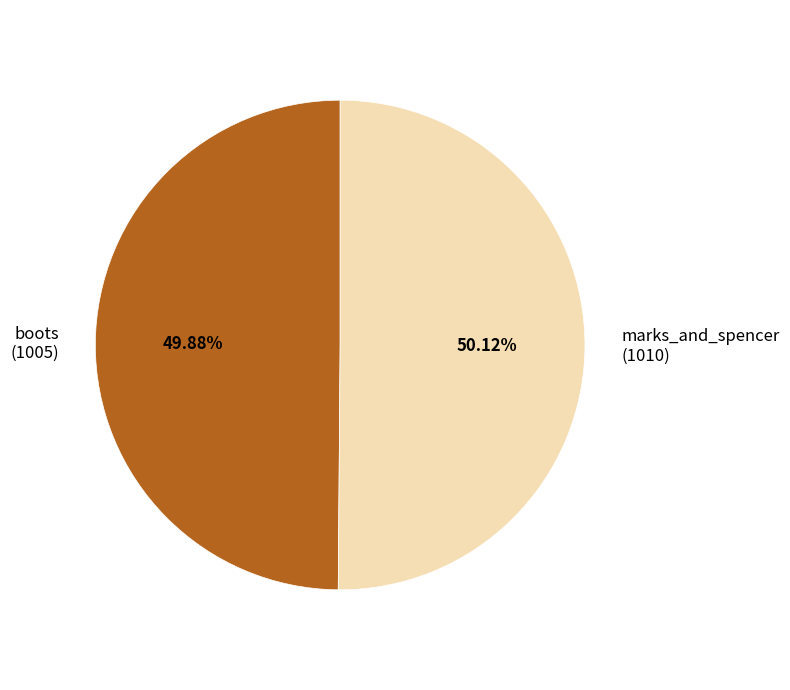

How many slices are in this pie chart?

2